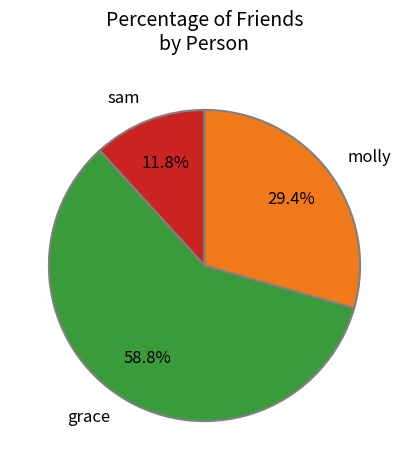

Is it true that molly is 24% of the pie?

False